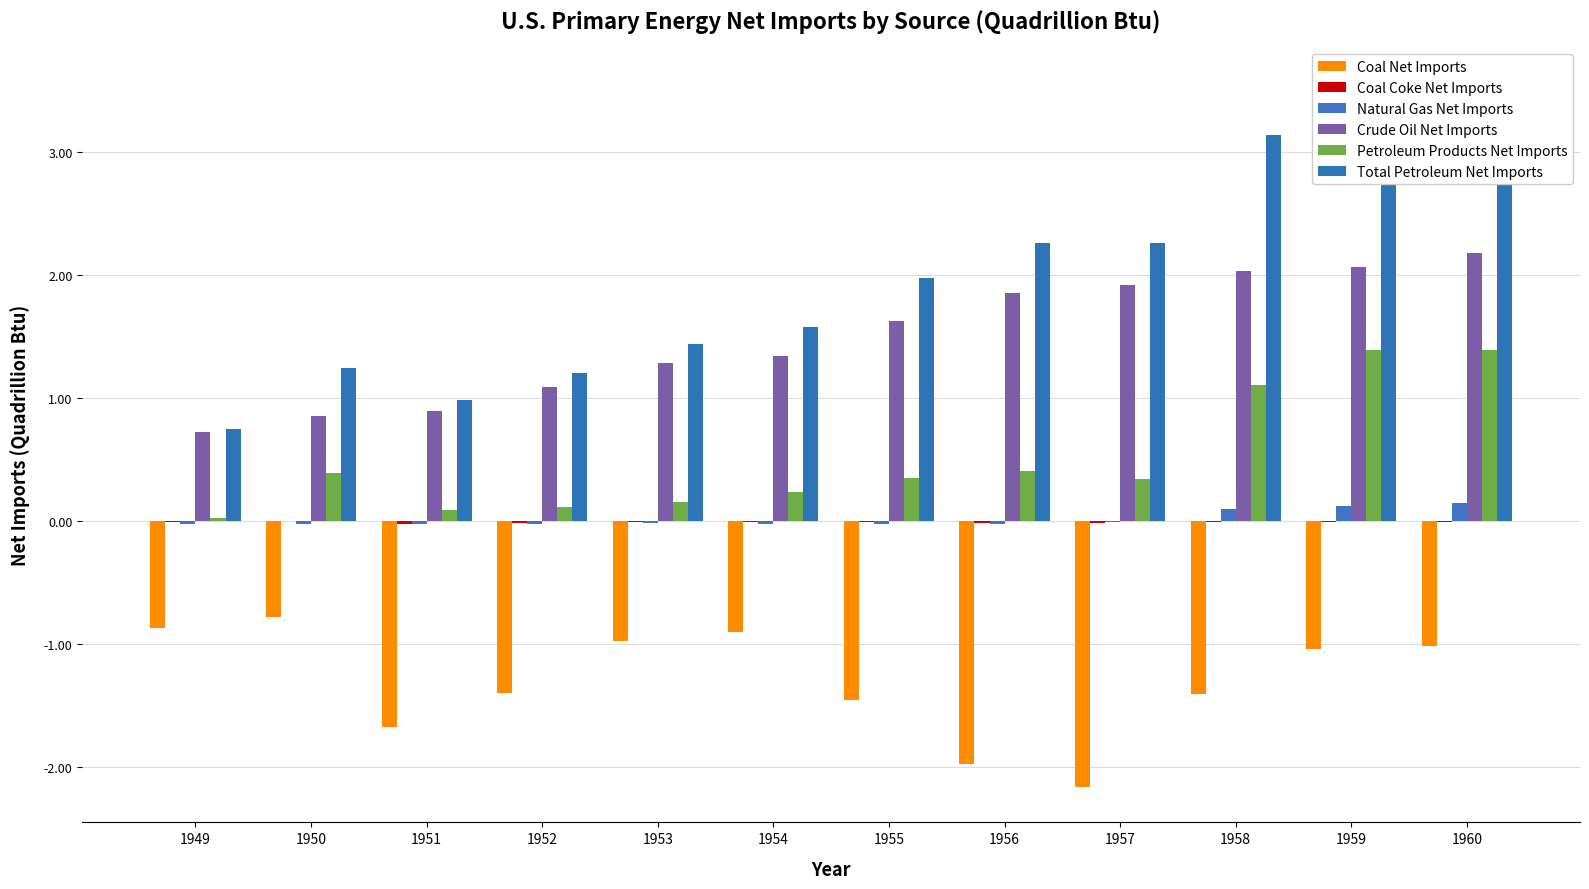

At which category does the chart reach its peak across all series?

1960